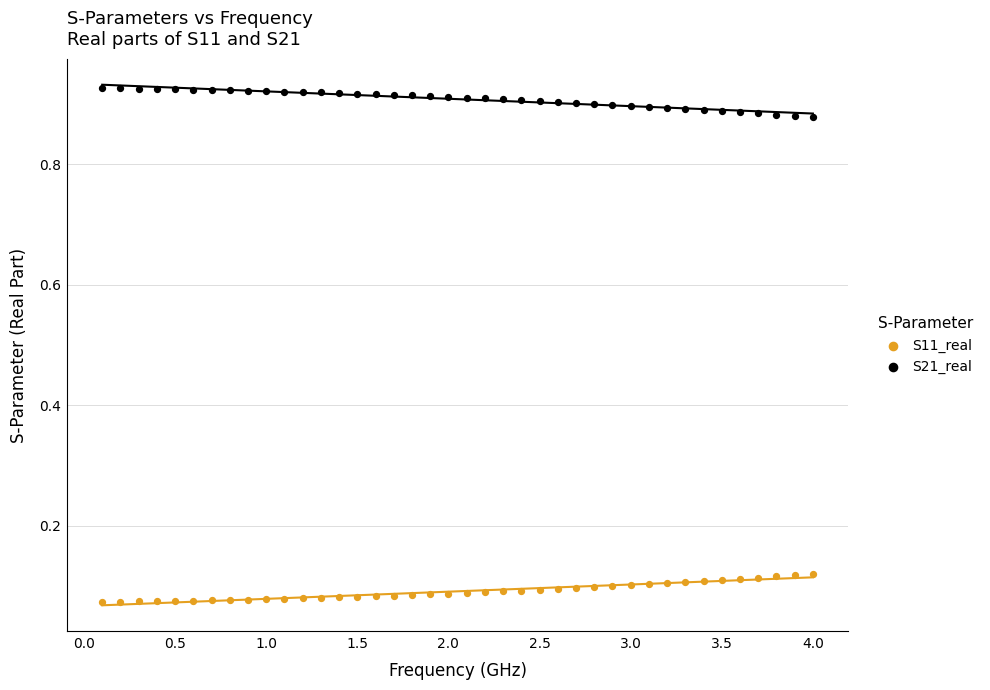

Across all data points, what is the range of X values (max minus min)?

3.9